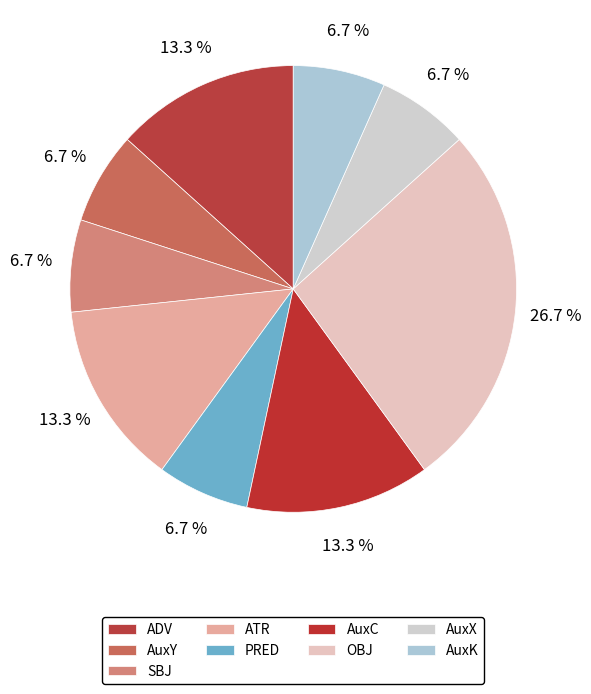

To the nearest percent, what is the average slice percentage?

11%